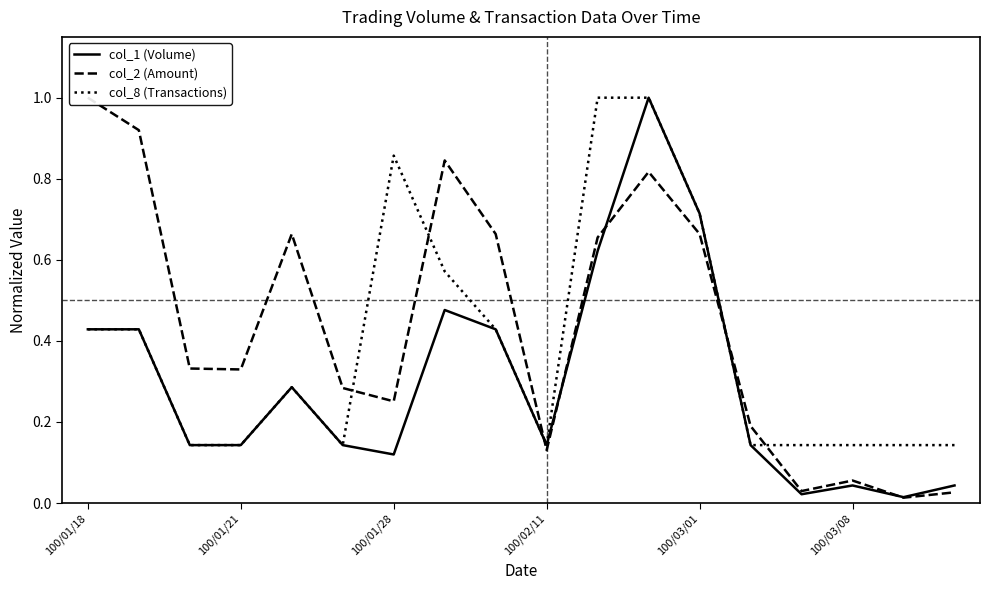

Count the number of data series in this chart.

3